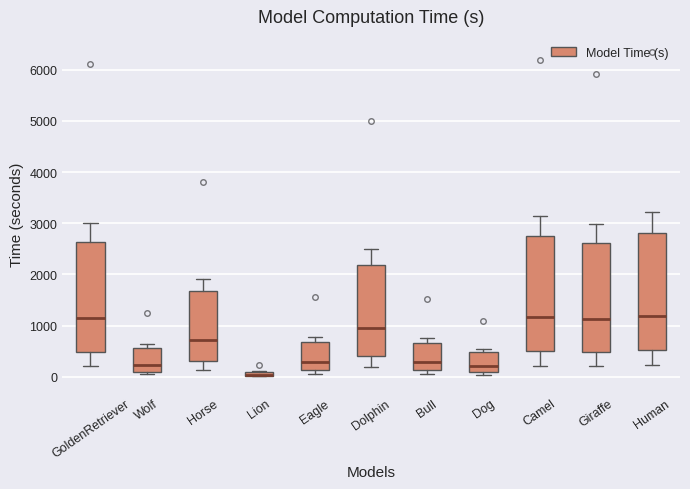

Where is the lower edge of the box for Eagle on the y-axis? The values are not printed on the chart, so give them approximately, as read against the axis.

100